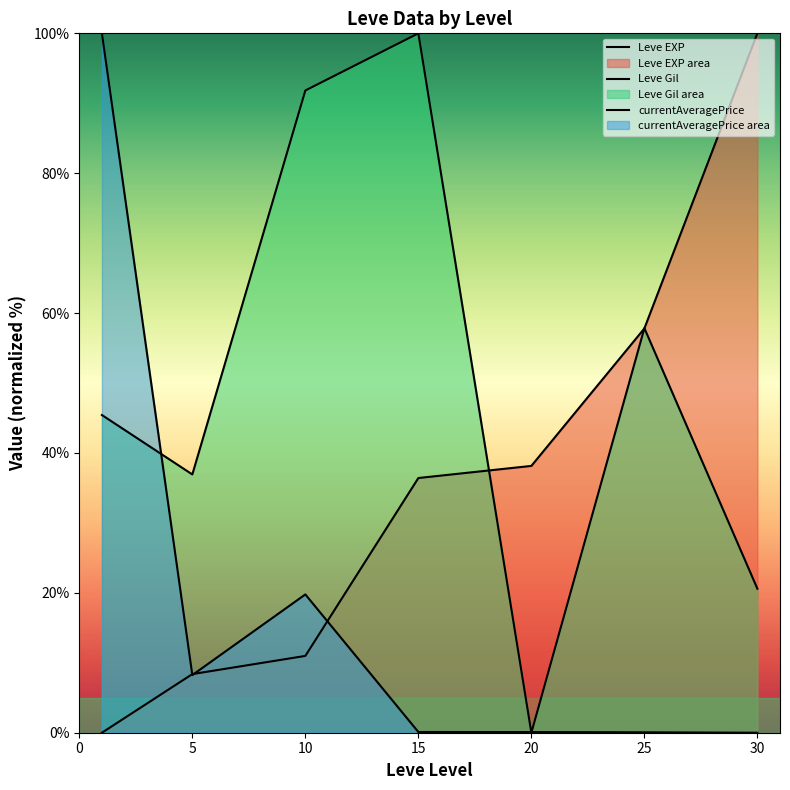

How many lines are shown in the chart?

3